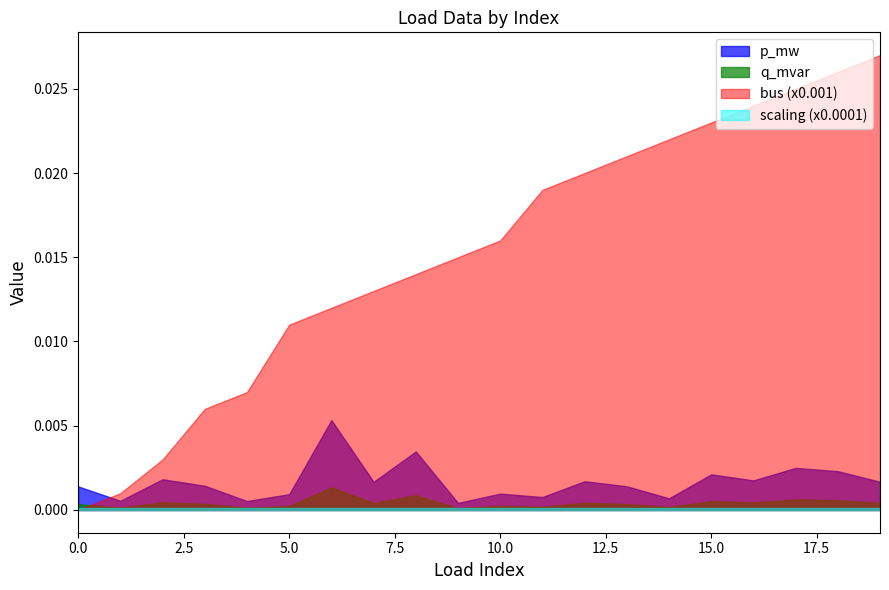

How many lines are shown in the chart?

4